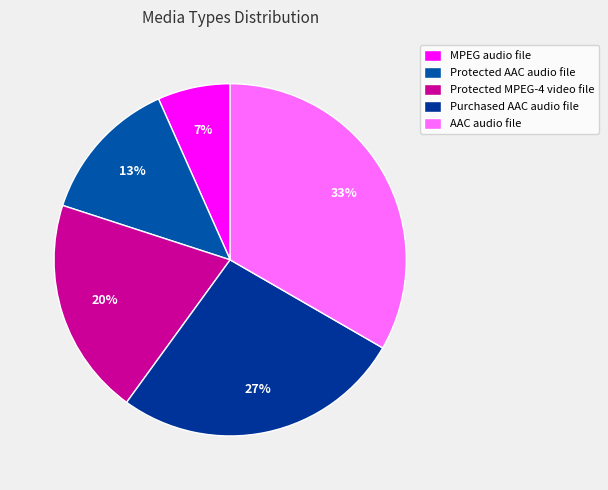

Rank the categories by value from lowest to highest.

MPEG audio file, Protected AAC audio file, Protected MPEG-4 video file, Purchased AAC audio file, AAC audio file